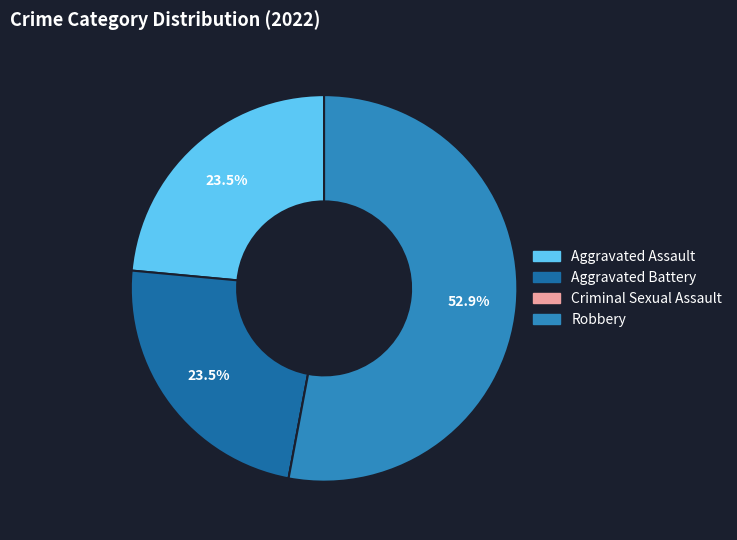

Do Robbery and Aggravated Assault together represent more than half of the pie?

Yes